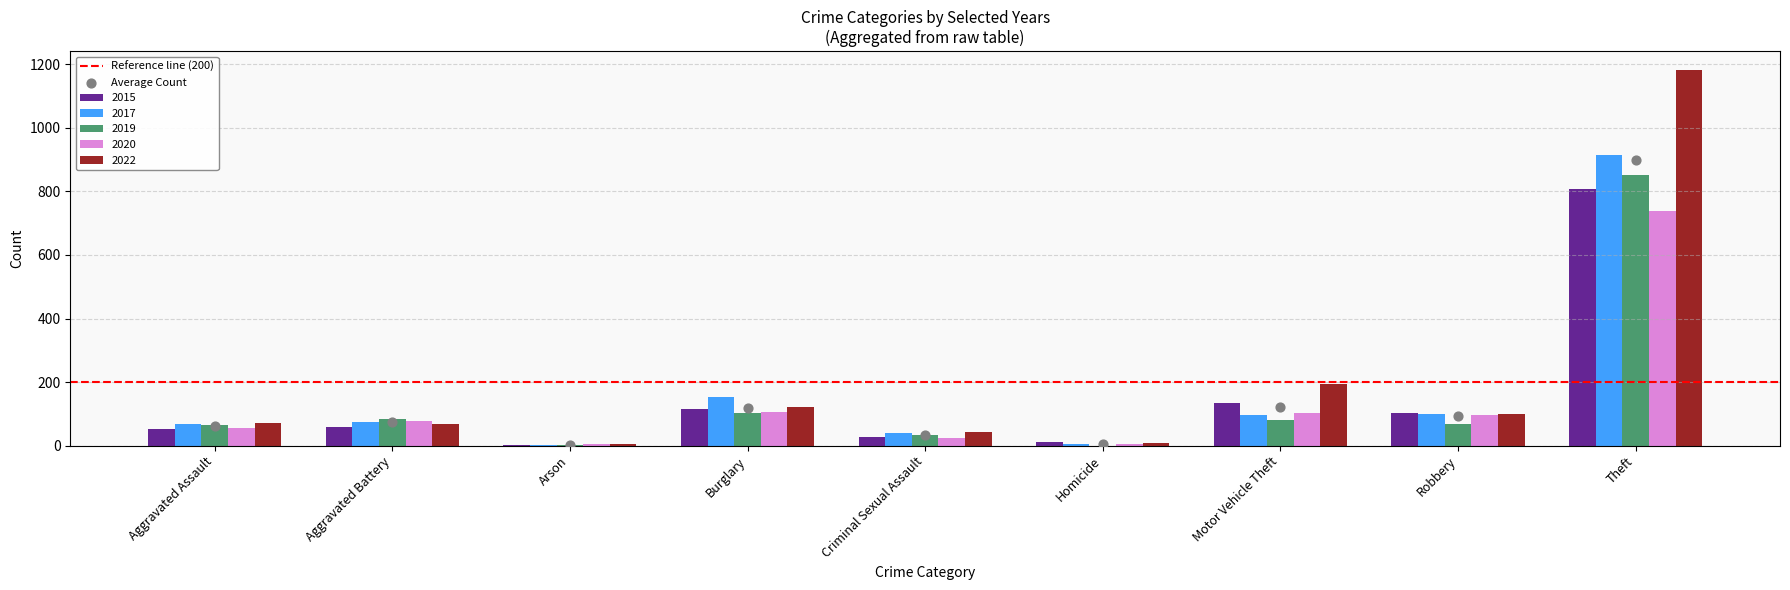

Which series has the largest total across all categories?

2022